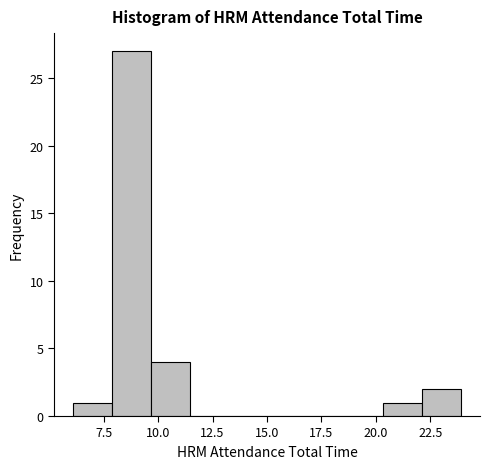

Read against the x-axis, roughly where is the centre of the tallest bar?

9.0